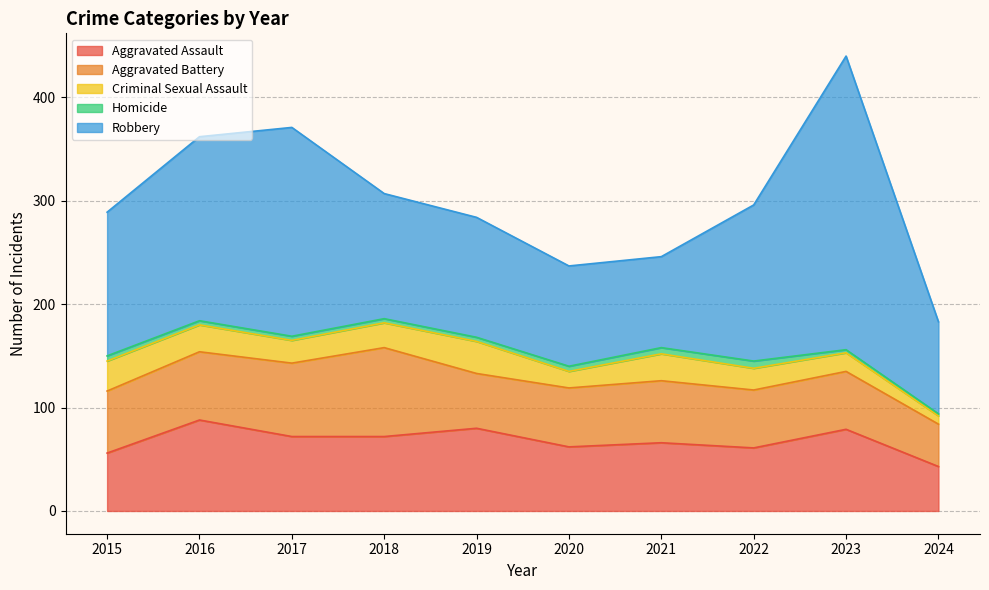

At how many categories does at least one series exceed 203?

1